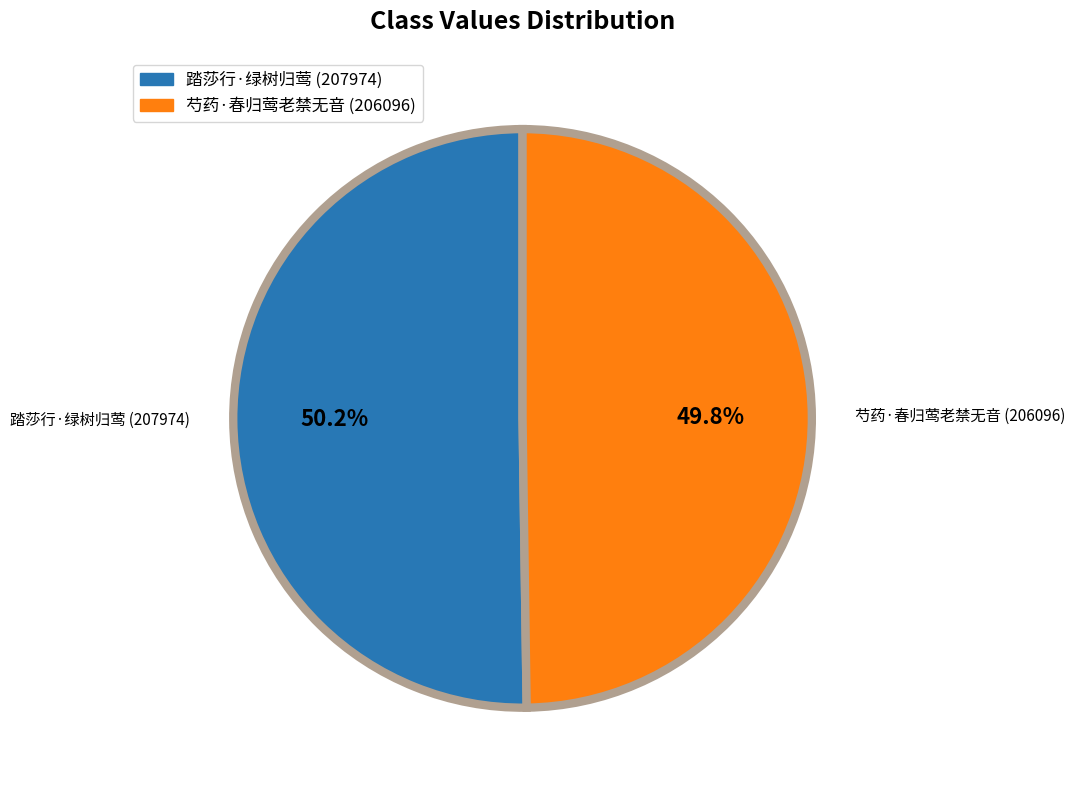

What percentage do 踏莎行·绿树归莺 and 芍药·春归莺老禁无音 together represent?

100.0%